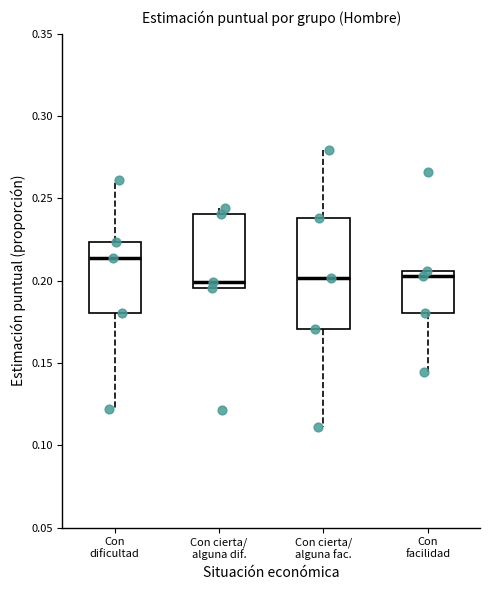

Reading left to right, read every box against the y-axis: the position of its median line, the range the box covers, and the ends of its whiskers. The values are not printed on the chart, so give them approximately, as read against the axis.

Con dificultad: median 0.215, box 0.180 to 0.225, whiskers 0.120 to 0.260
Con cierta/ alguna dif.: median 0.200, box 0.195 to 0.240, whiskers 0.195 to 0.245
Con cierta/ alguna fac.: median 0.200, box 0.170 to 0.240, whiskers 0.110 to 0.280
Con facilidad: median 0.205 (just below the box's upper edge), box 0.180 to 0.205, whiskers 0.145 to 0.205